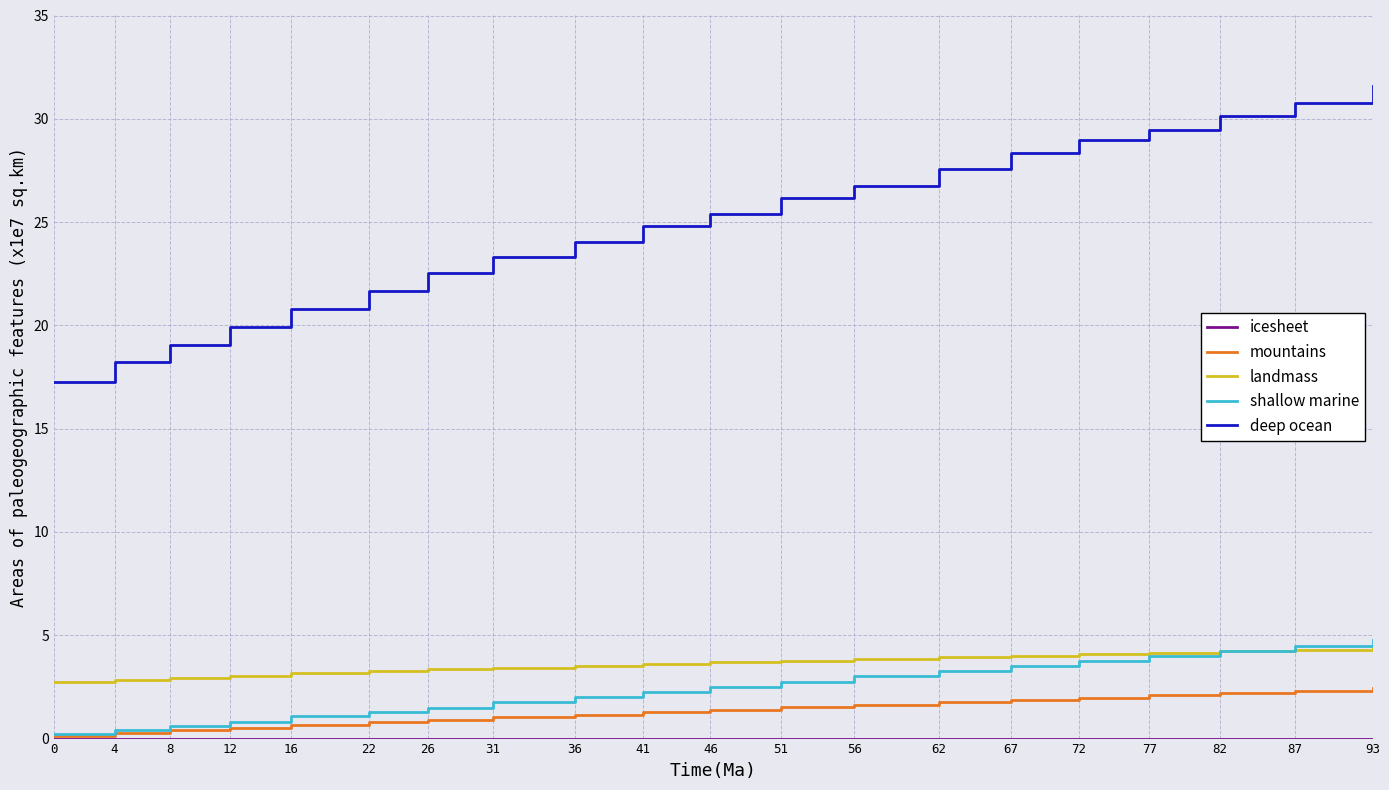

True or false: landmass and mountains cross at least once.

False